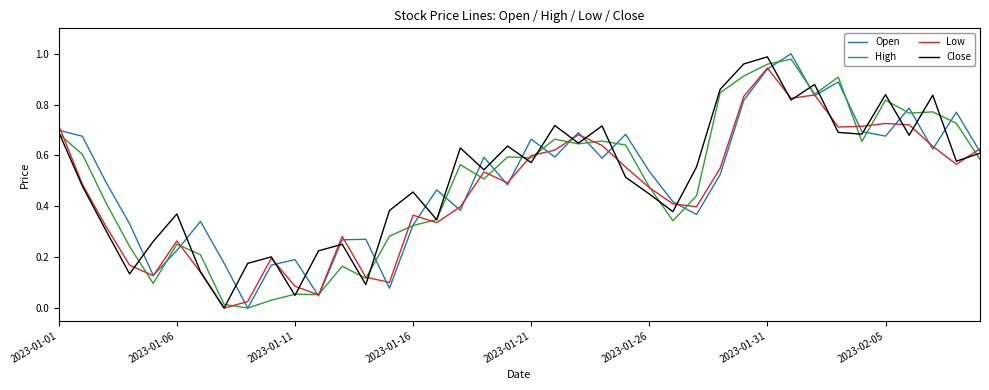

Count the number of data series in this chart.

4